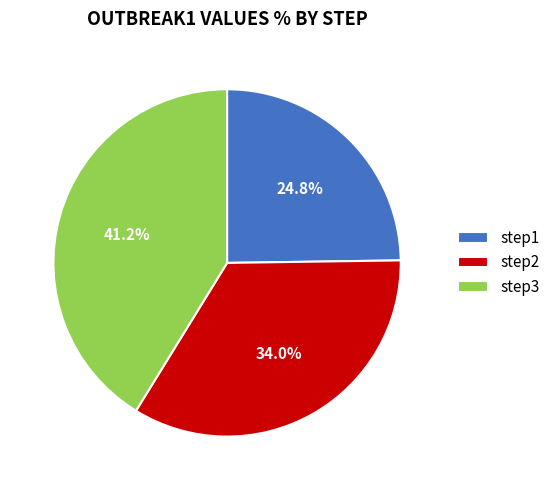

Which has a higher value, step3 or step2?

step3